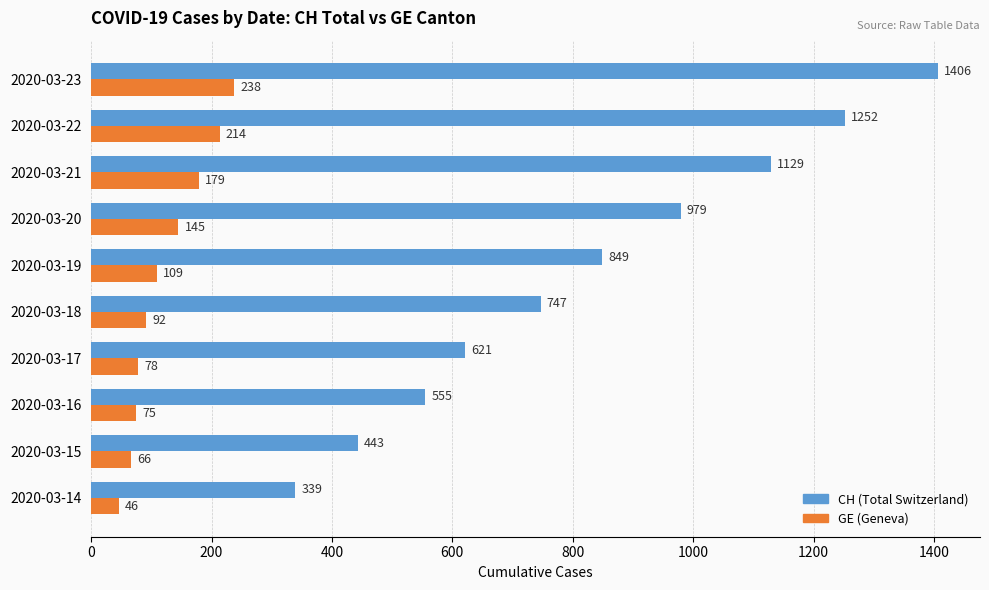

At how many categories does at least one series exceed 789?

5